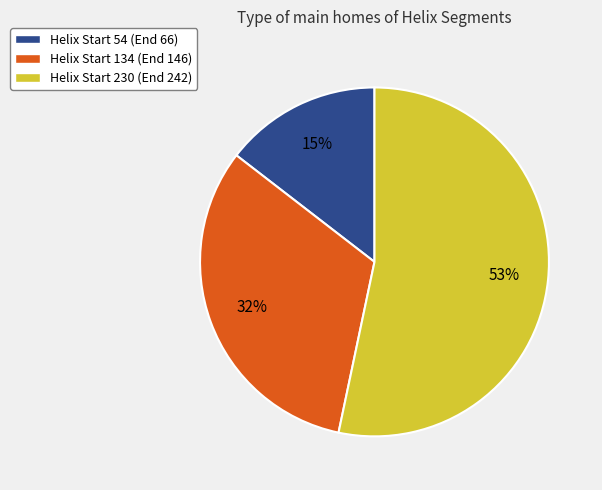

Which has a higher value, Helix Start 230 (End 242) or Helix Start 54 (End 66)?

Helix Start 230 (End 242)